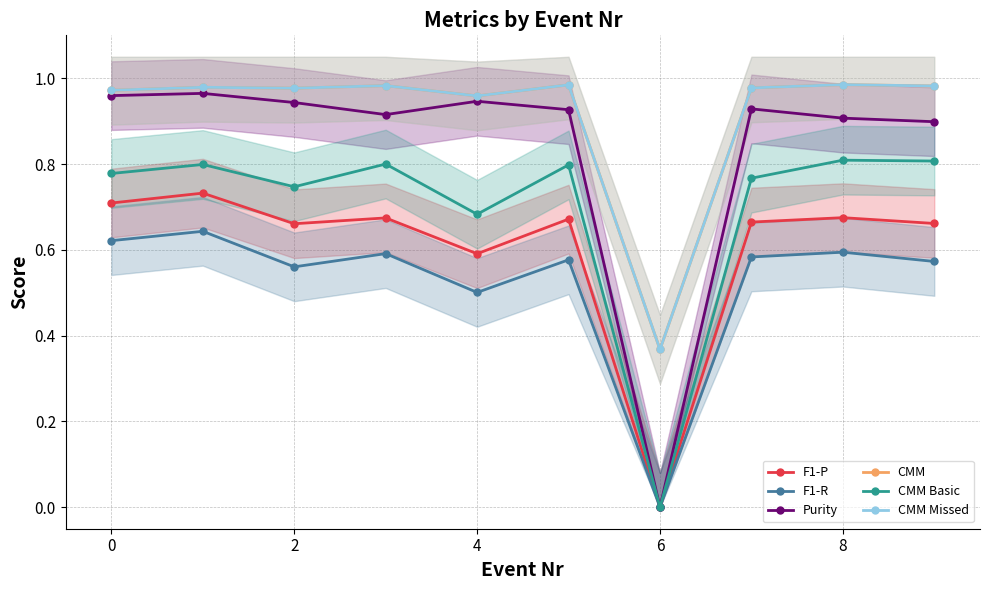

The value of CMM Basic at 6 is 0.0. True or false?

True